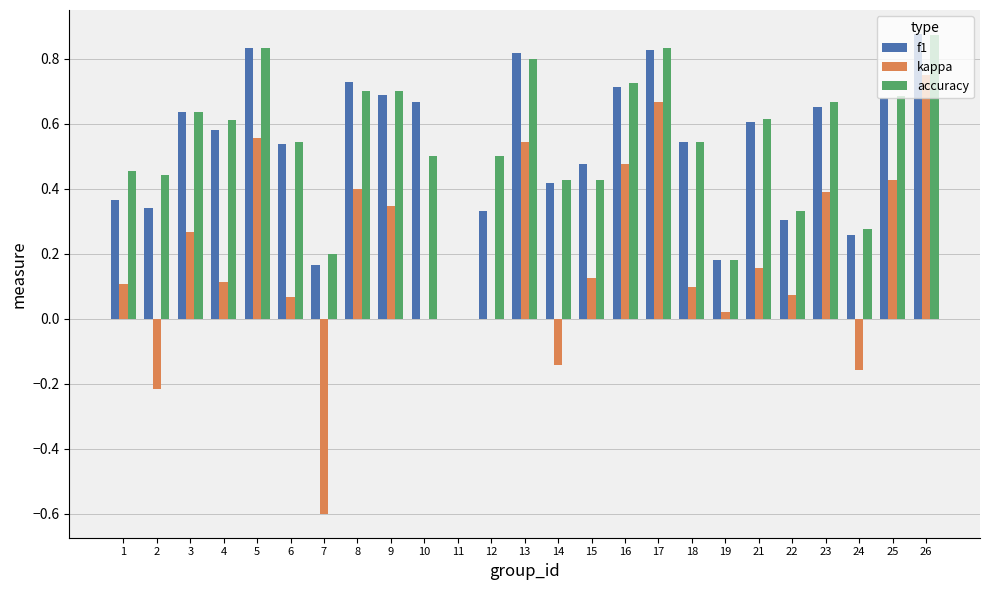

Which series changed the most between 12 and 17?

kappa